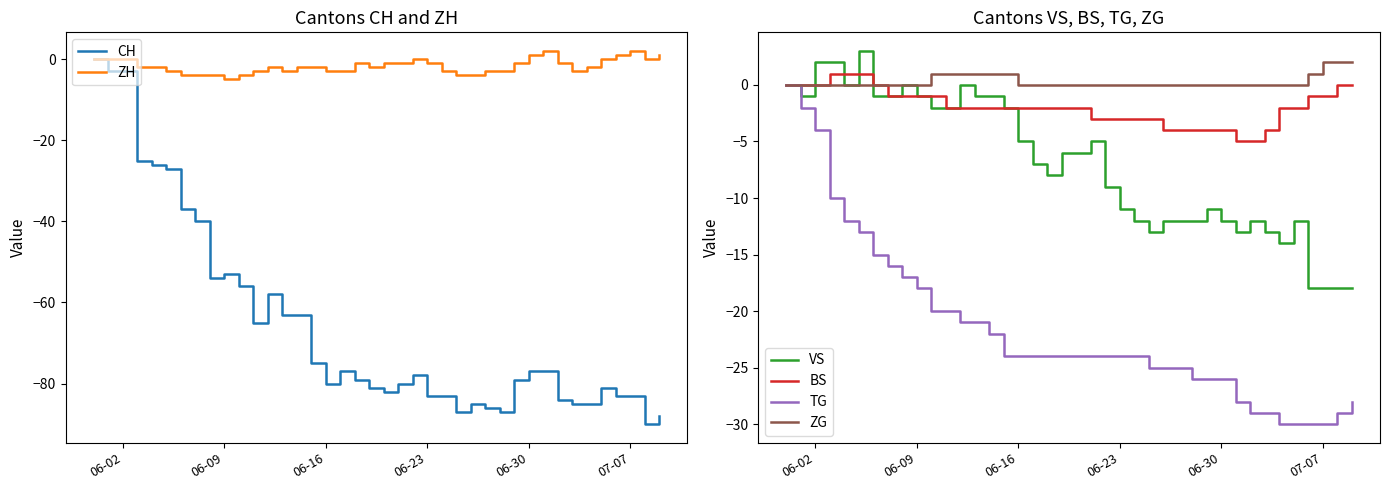

How many values in the TG series are below -24?

15